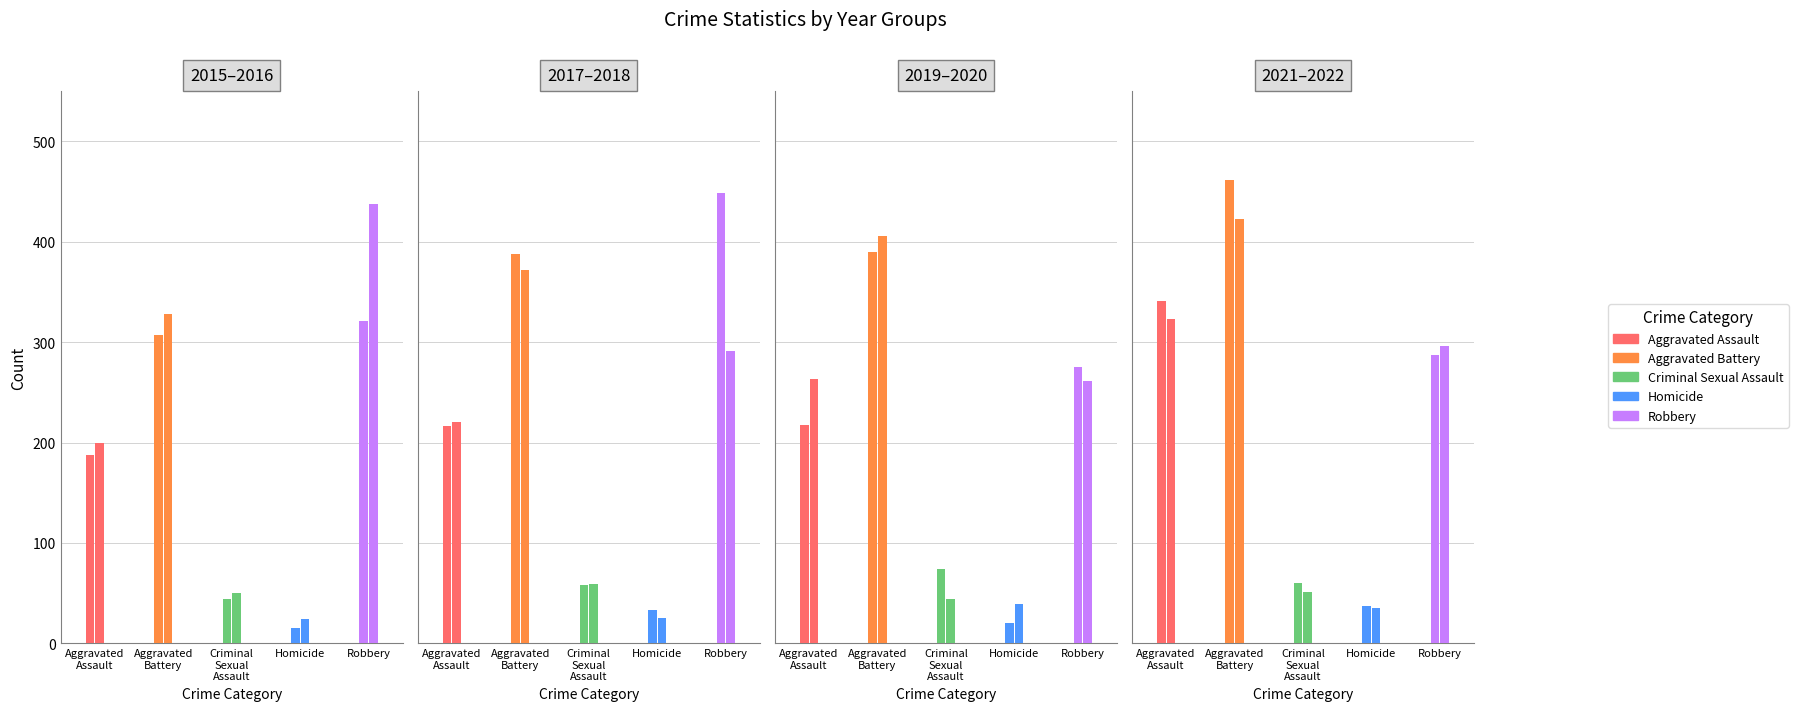

Count the number of data series in this chart.

5